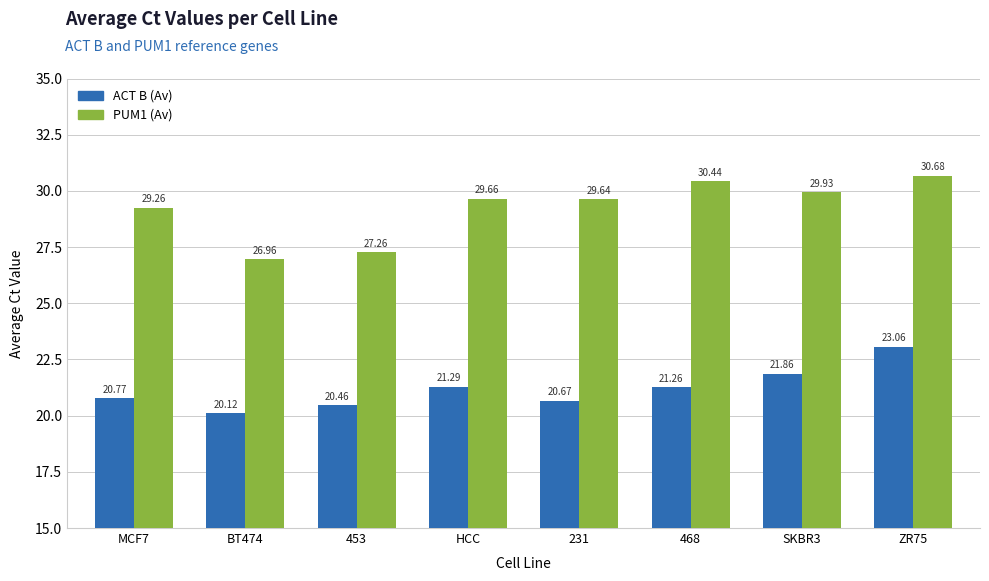

What is the average value of the ACT B (Av) series?

21.2